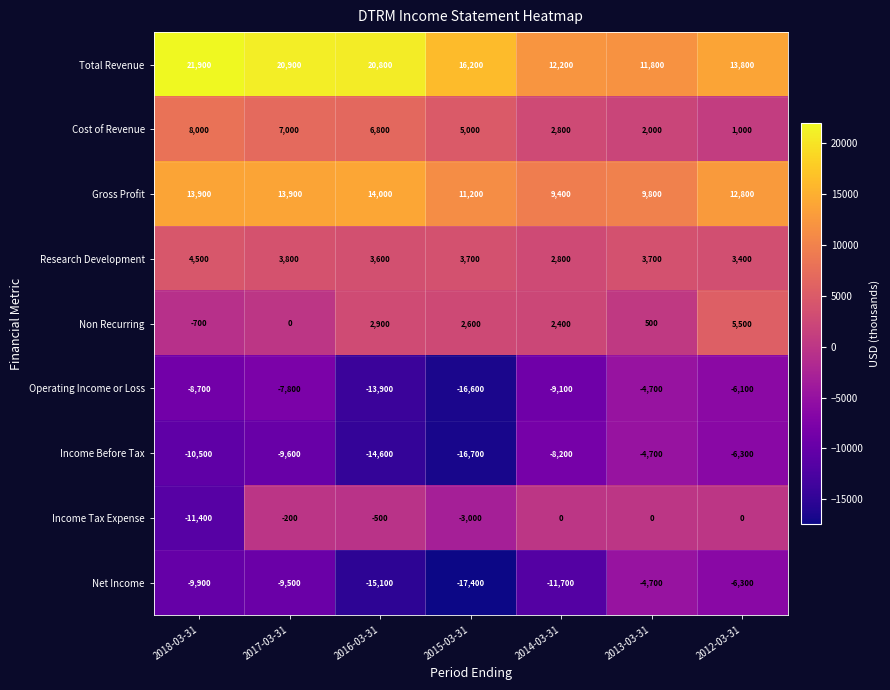

The Research Development series shows 4810 at 2016-03-31. True or false?

False